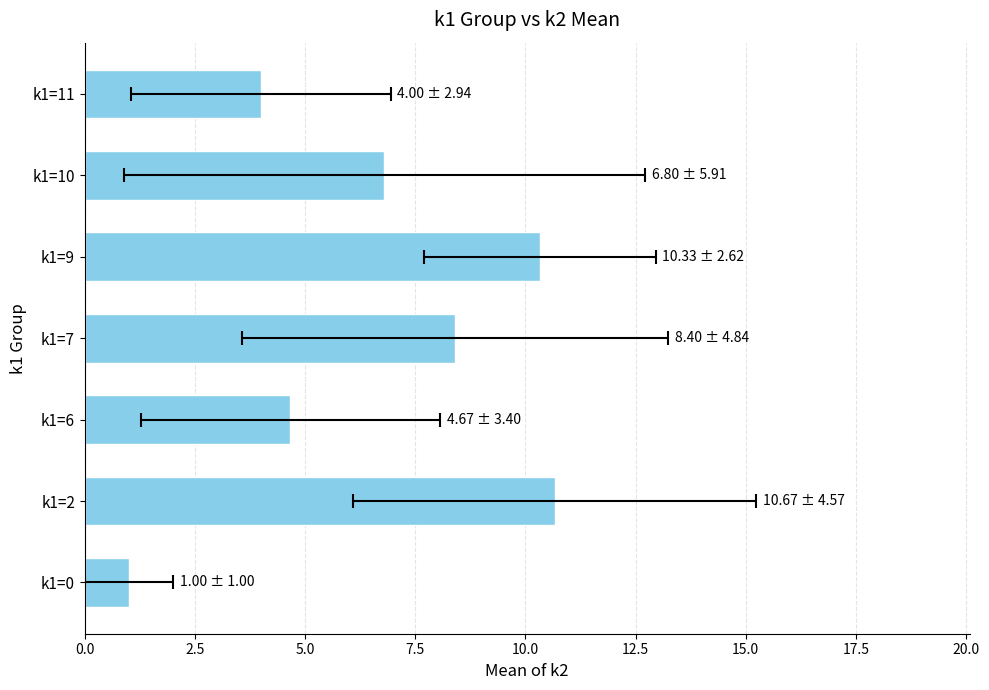

Reading left to right, transcribe all the data shown in this chart.

1.0	10.7	4.7	8.4	10.3	6.8	4.0